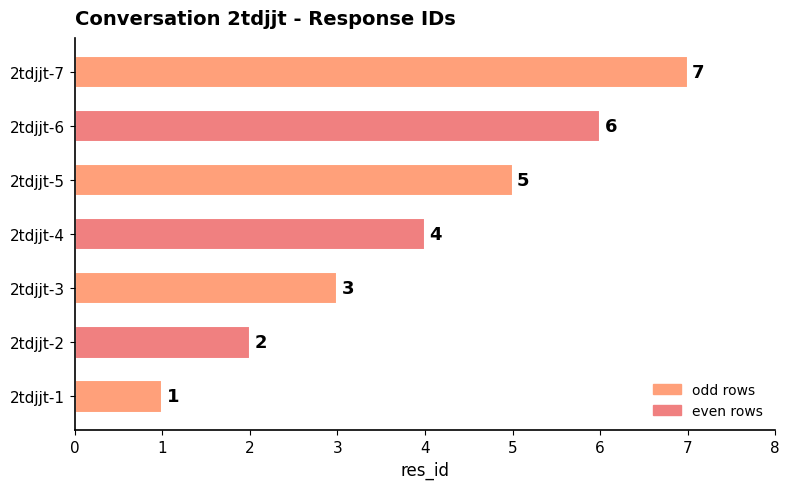

List the labels in order of value, smallest first.

2tdjjt-1, 2tdjjt-2, 2tdjjt-3, 2tdjjt-4, 2tdjjt-5, 2tdjjt-6, 2tdjjt-7